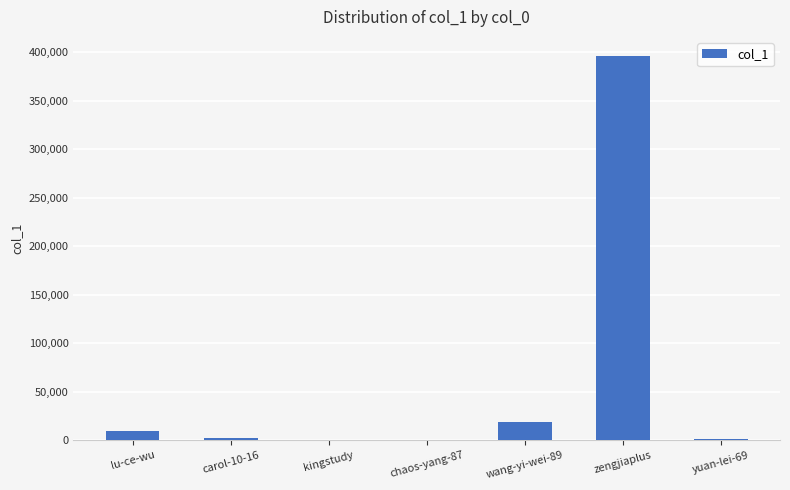

What is the maximum value shown in the chart?

396137